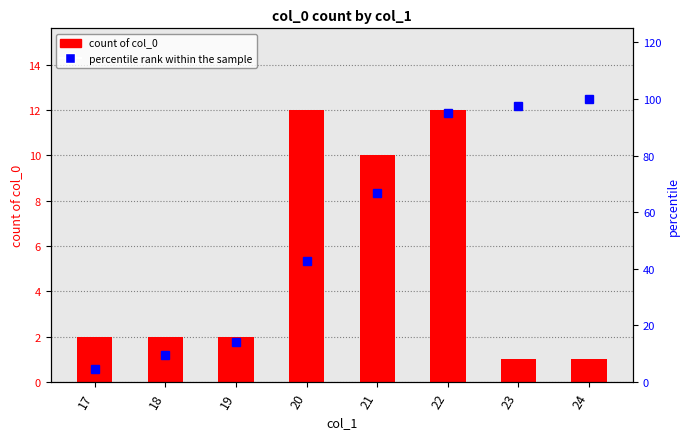

What is the spread (max minus min) of values at 19?

12.3